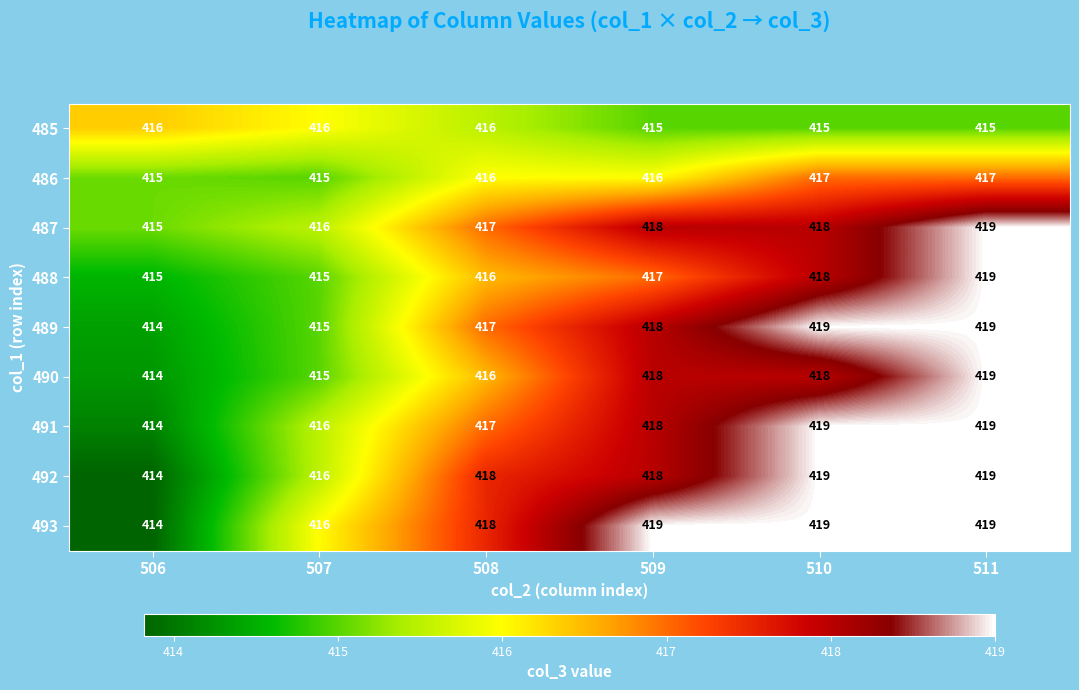

What is the average value of the 487 series?

417